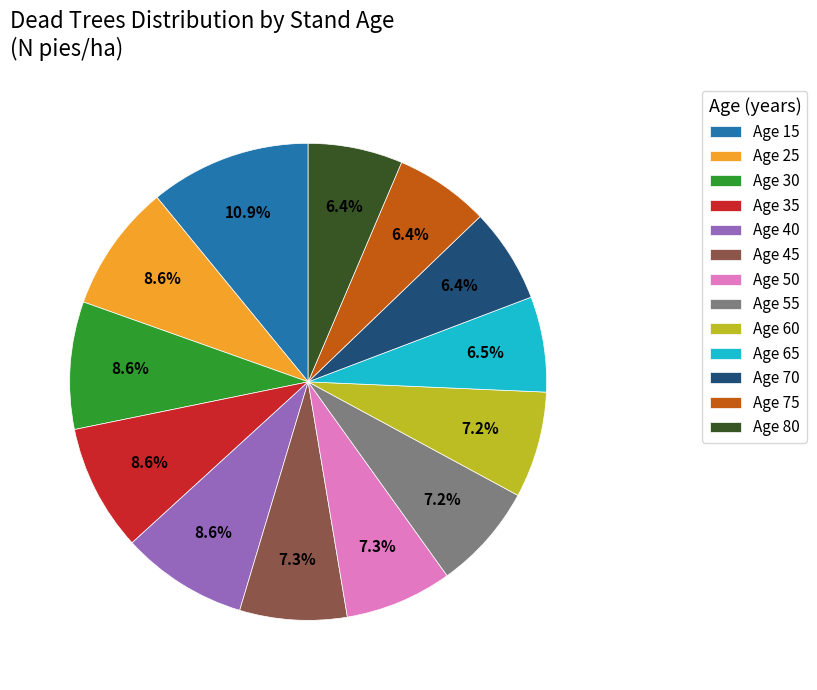

What portion of the pie excludes Age 45?

92.7%